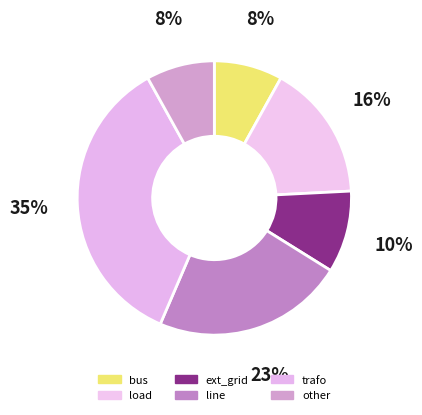

How many slices are in this pie chart?

6